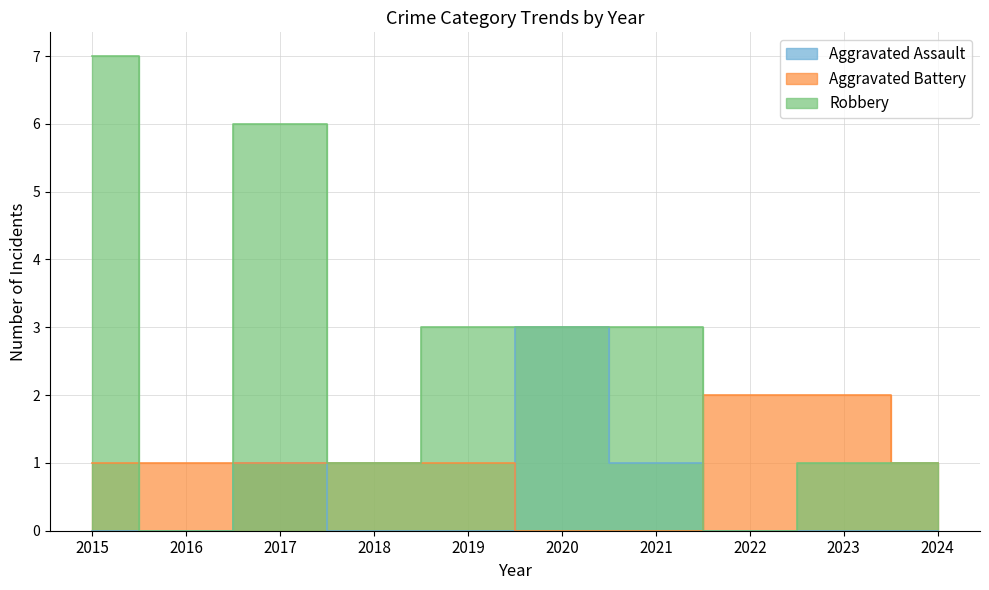

Is it true that Aggravated Battery equals 1 at 2015?

False